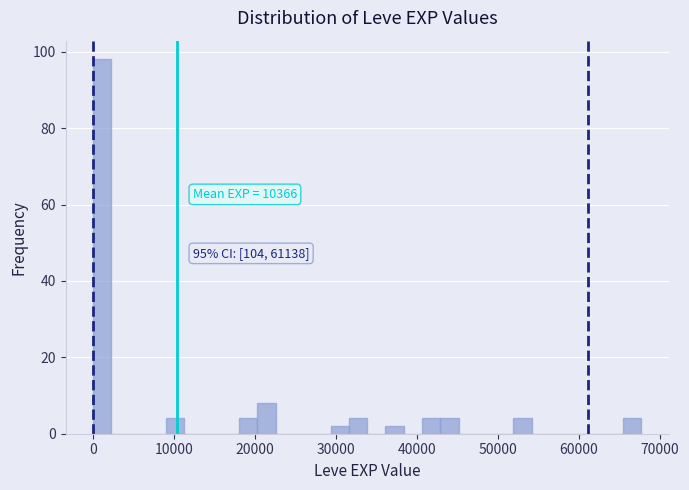

Around what value on the x-axis is the tallest bar? Give the approximate position of its centre, as read against the axis.

1000